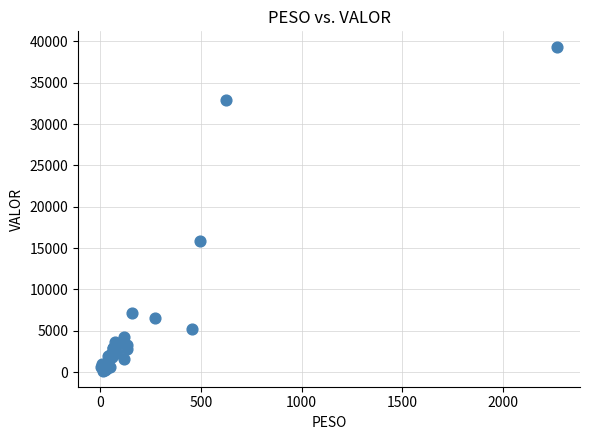

What Y value in the scatter plot is closest to 19730?

15861.9